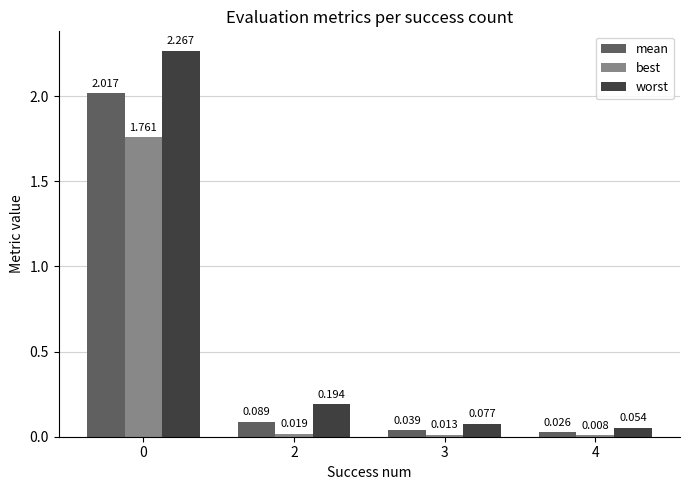

How many groups of bars are there?

4